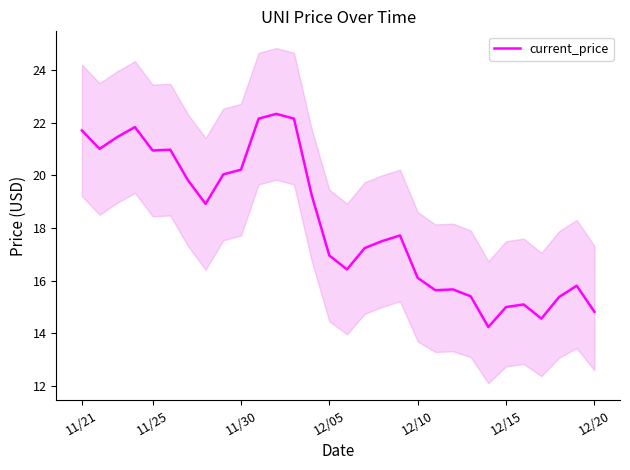

Reading right to left, transcribe all the data shown in this chart.

14.8	15.8	15.4	14.6	15.1	15.0	14.2	15.4	15.7	15.6	16.1	17.7	17.5	17.2	16.4	17.0	19.3	22.2	22.3	22.2	20.2	20.0	18.9	19.8	21.0	20.9	21.8	21.5	21.0	21.7